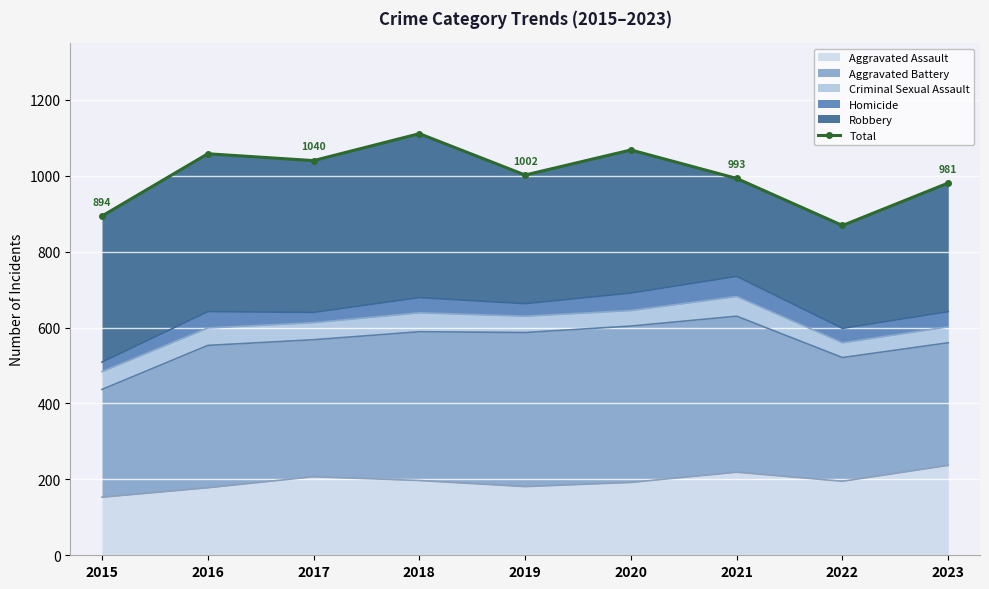

Where is the first local minimum?

2017